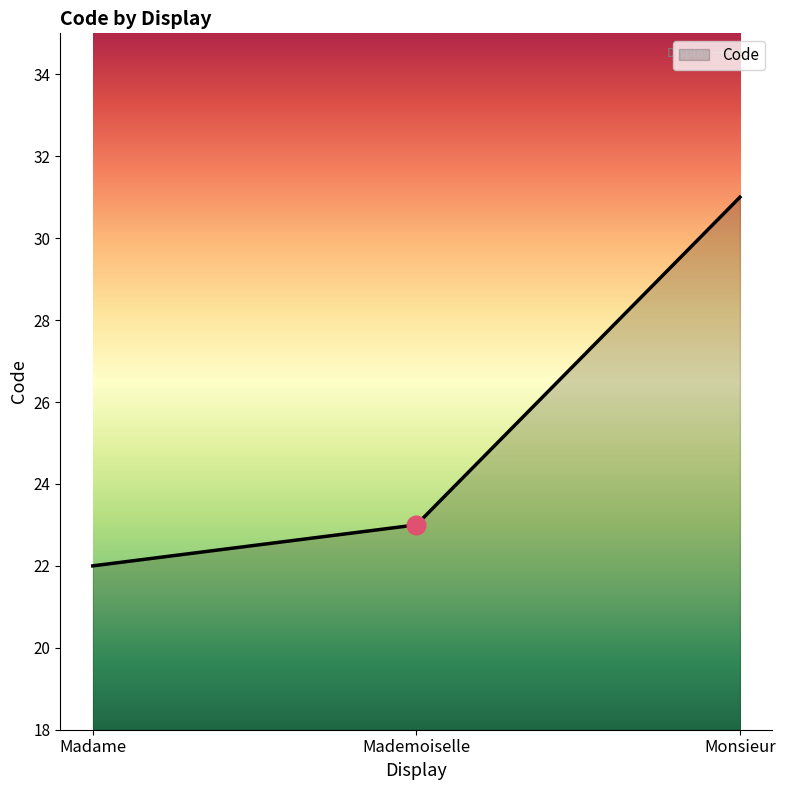

What is the ratio of the value at Madame to the value at Monsieur?

0.7